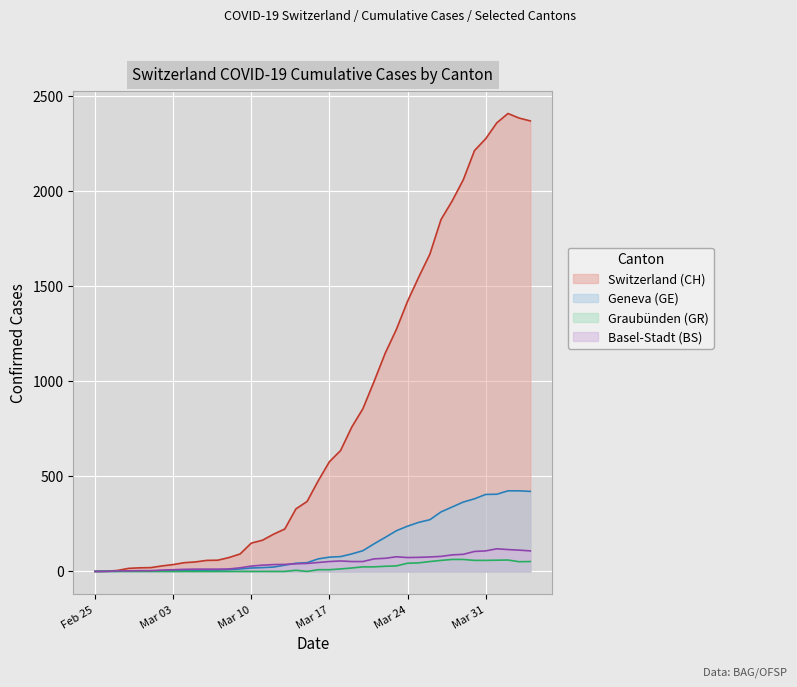

True or false: BS and GR intersect in this chart.

False